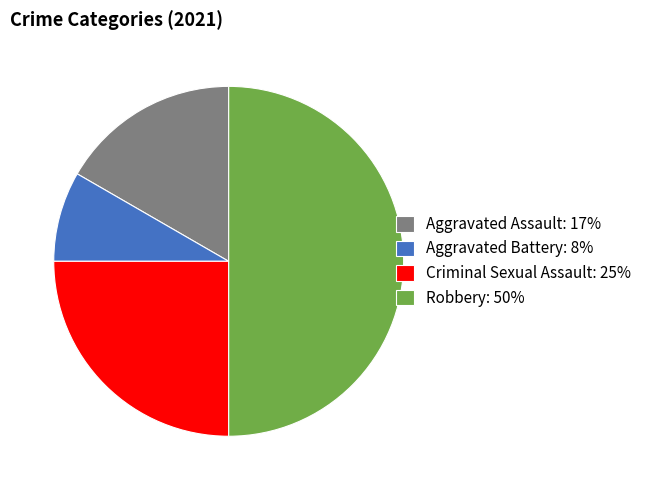

How many slices are in this pie chart?

4